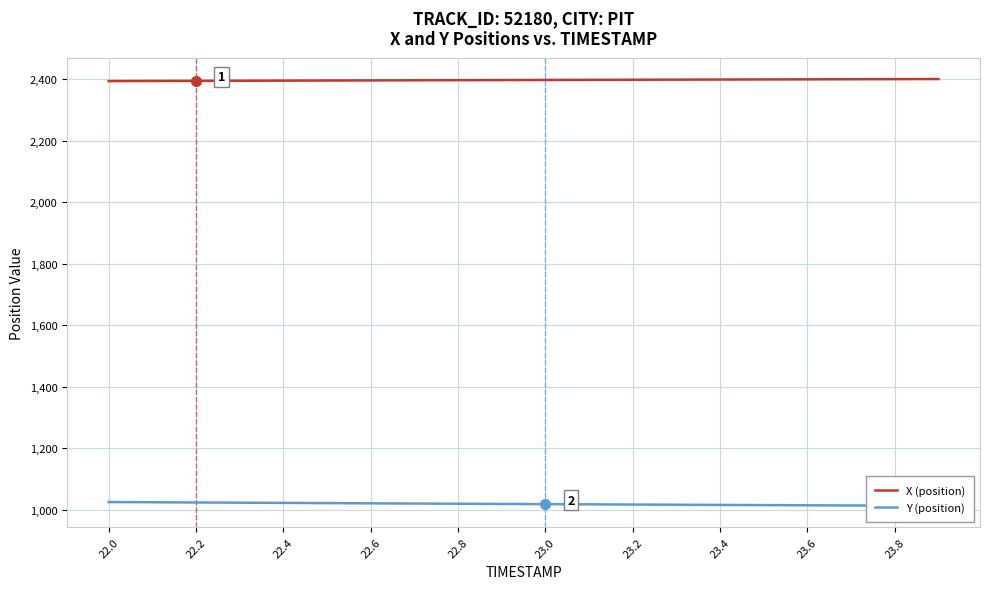

True or false: Y (position) and X (position) cross at least once.

False